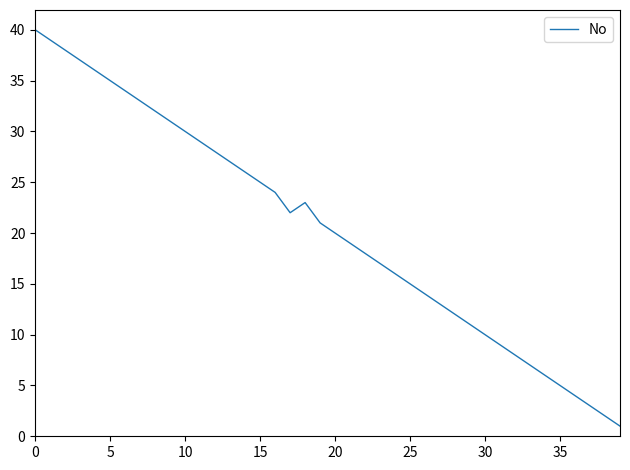

What is the difference between the maximum and minimum values?

39